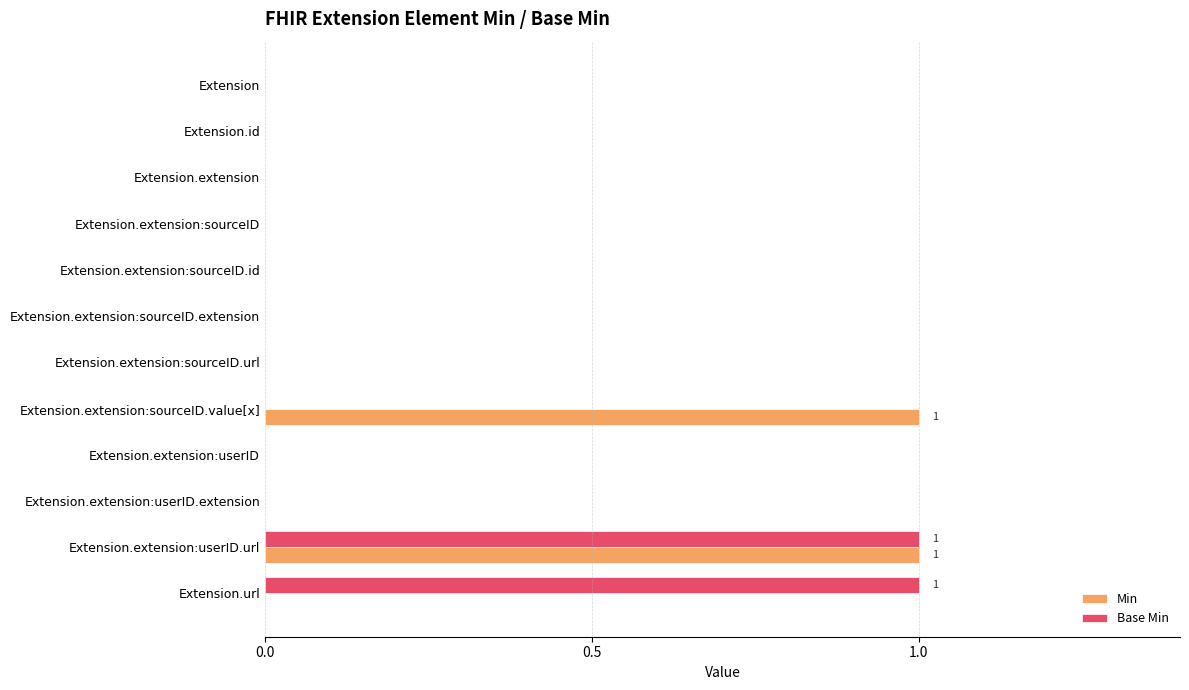

At which category is the sum across all series the highest?

Extension.extension:userID.url